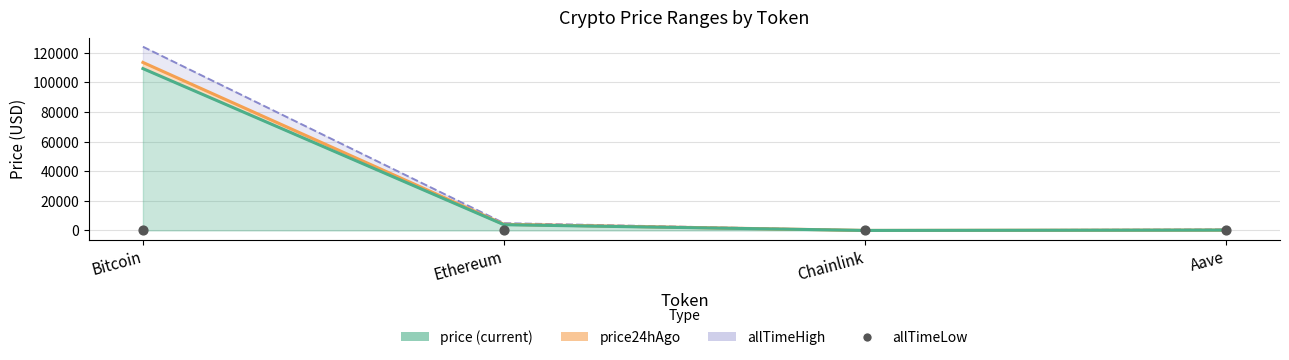

Which series reaches the maximum Y coordinate?

allTimeHigh_line